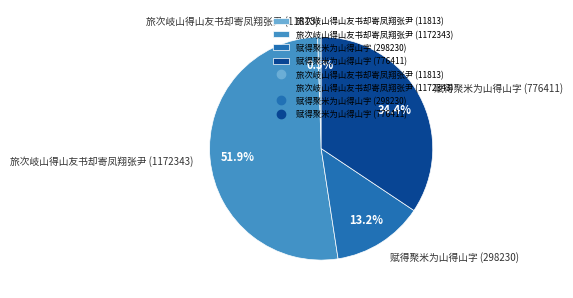

Which has a higher value, 旅次岐山得山友书却寄凤翔张尹 (1172343) or 旅次岐山得山友书却寄凤翔张尹 (11813)?

旅次岐山得山友书却寄凤翔张尹 (1172343)